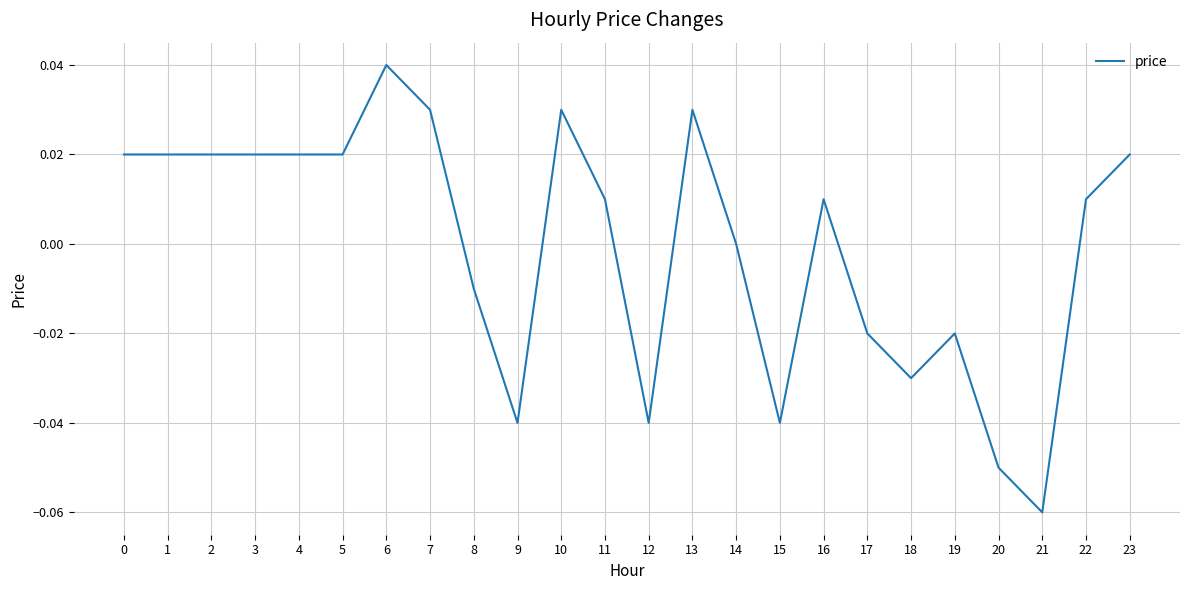

Which label corresponds to the smallest value in the chart?

21